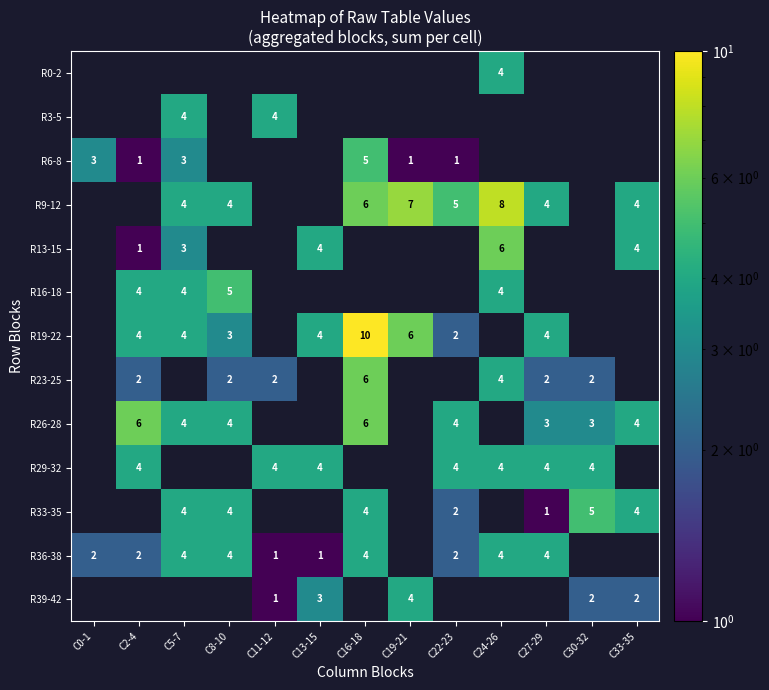

What is the sum of the R36-38 values at C8-10 and C13-15?

5